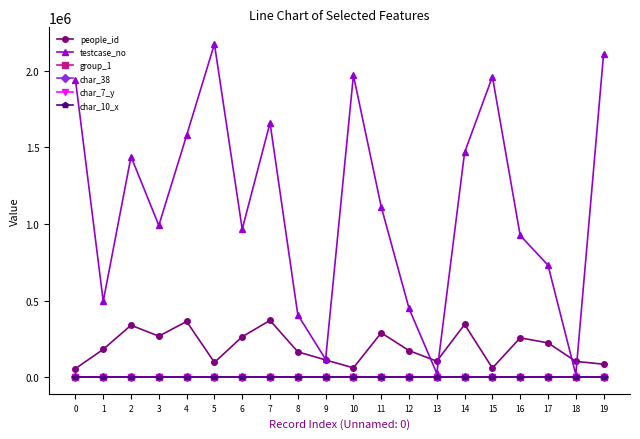

The testcase_no series shows 2795052 at 10. True or false?

False